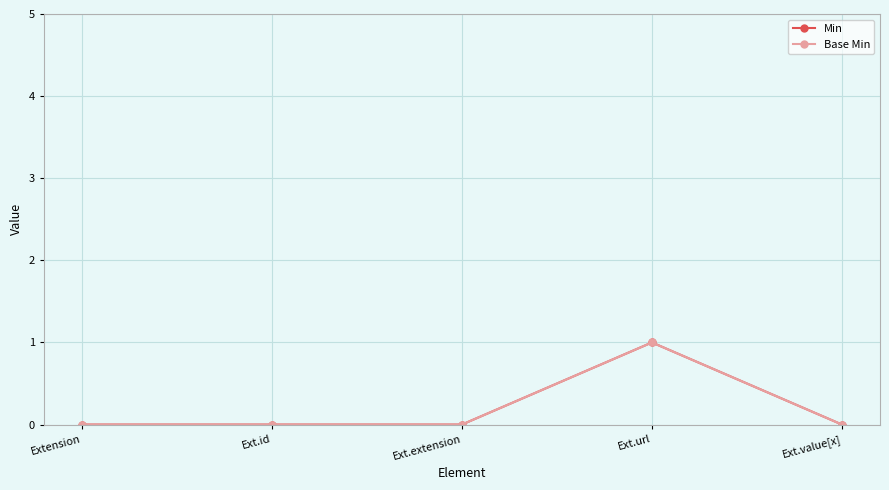

What is the label of the 1st point from the left?

Extension